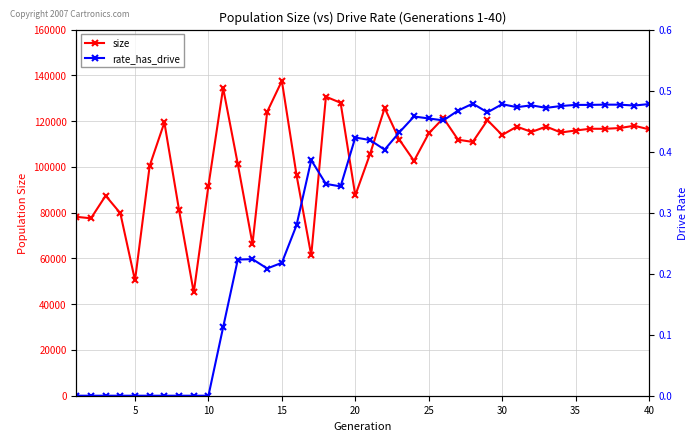

What is the highest value of the size series?

137573